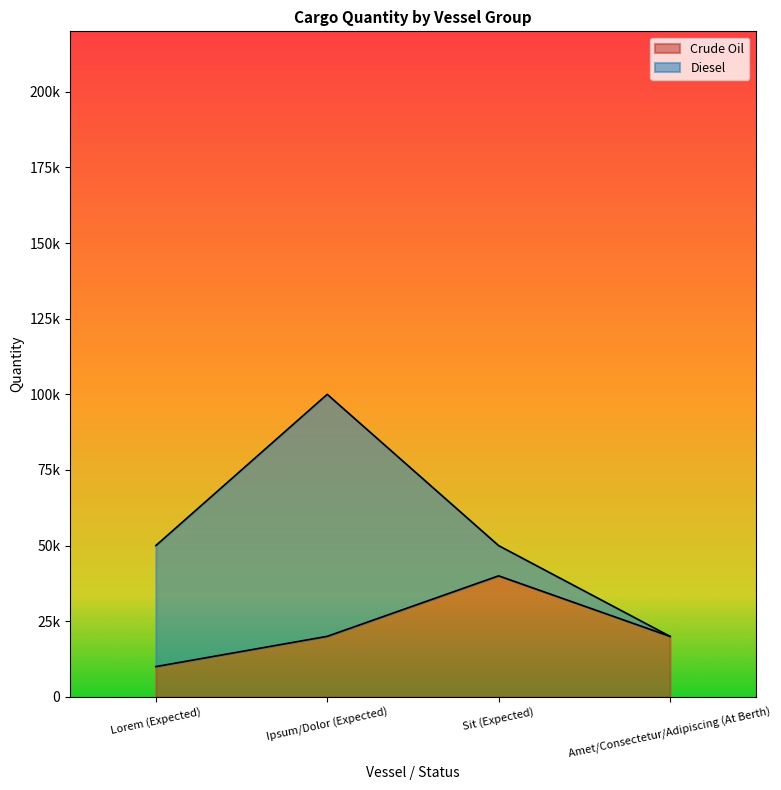

Does the chart display data point markers on the line(s)?

No